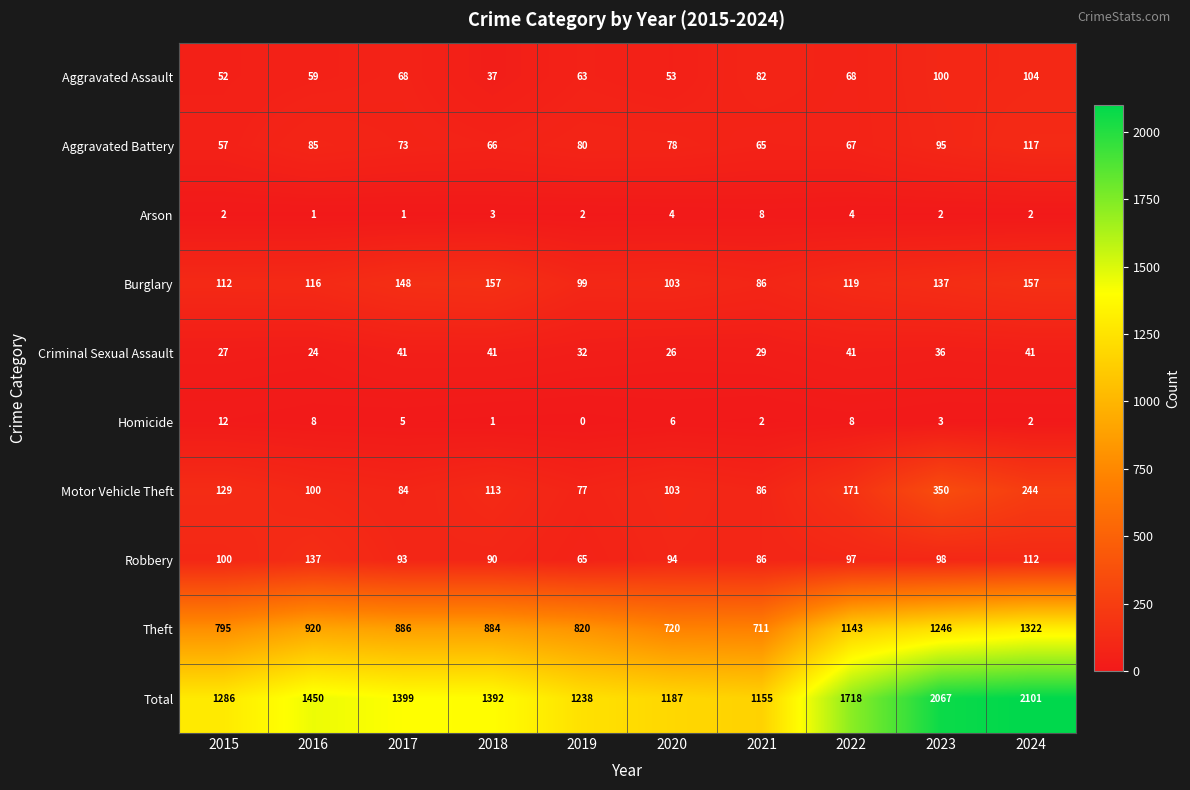

The Robbery series shows 93 at 2017. True or false?

True